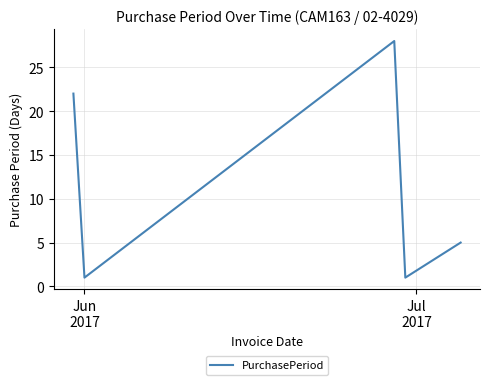

What is the greatest value displayed?

28